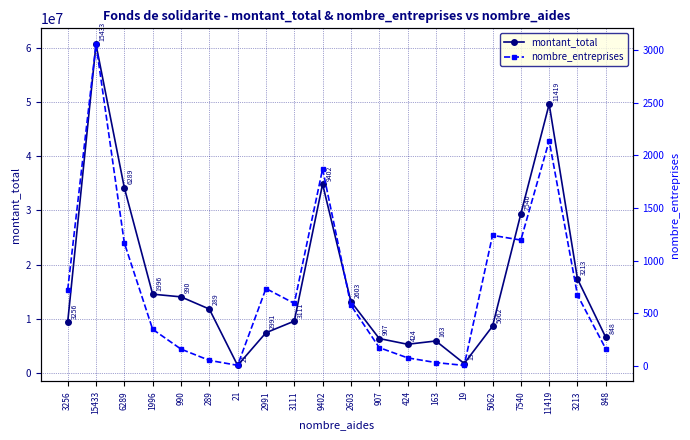

What value does the montant_total series have at 907, to the nearest 100?

6317300